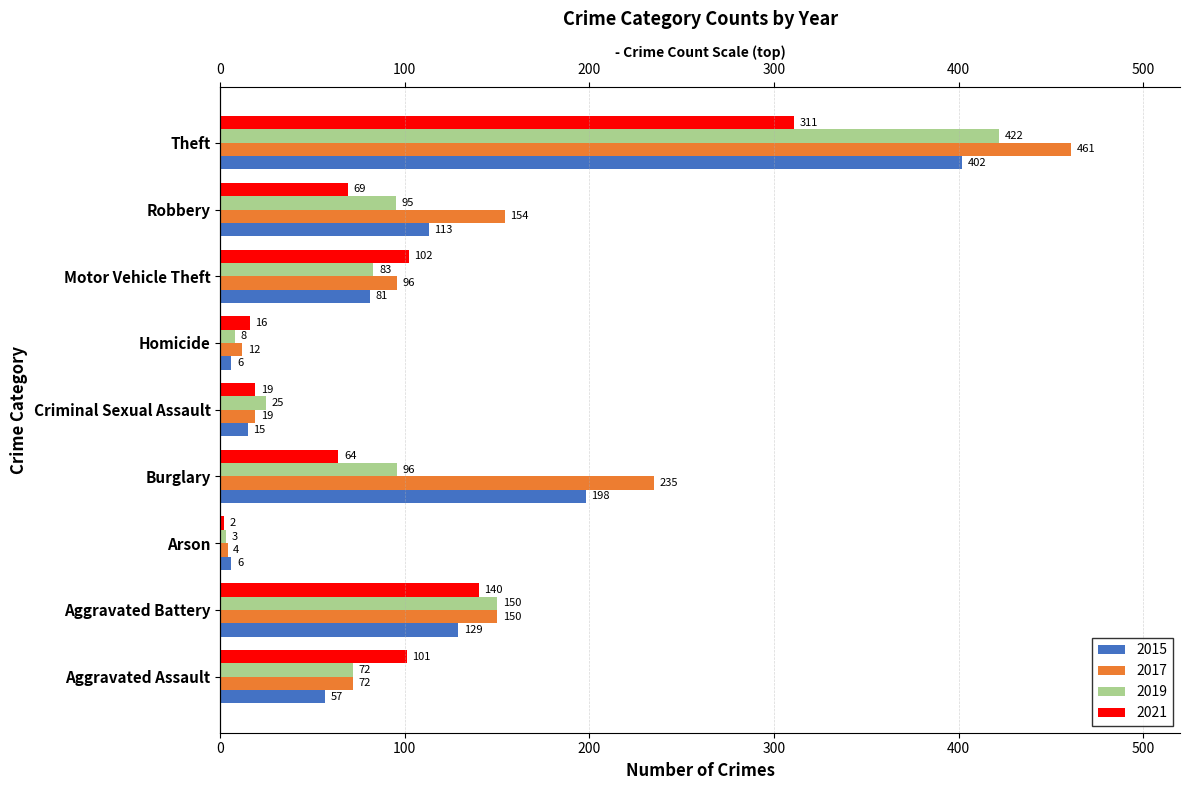

The value of 2015 at Criminal Sexual Assault is 15. True or false?

True